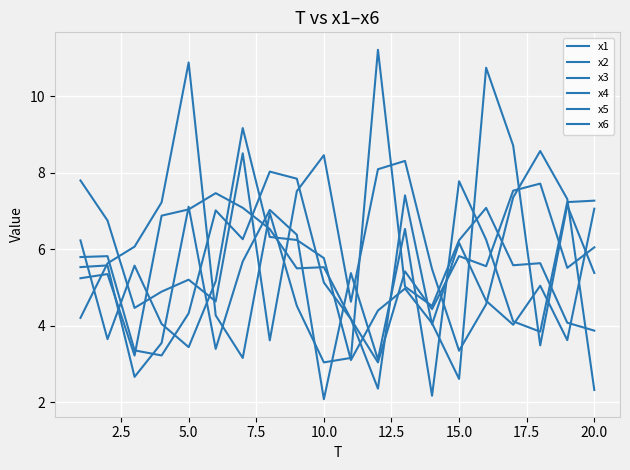

What is the value of the x6 point at the 2nd from the left?

5.4